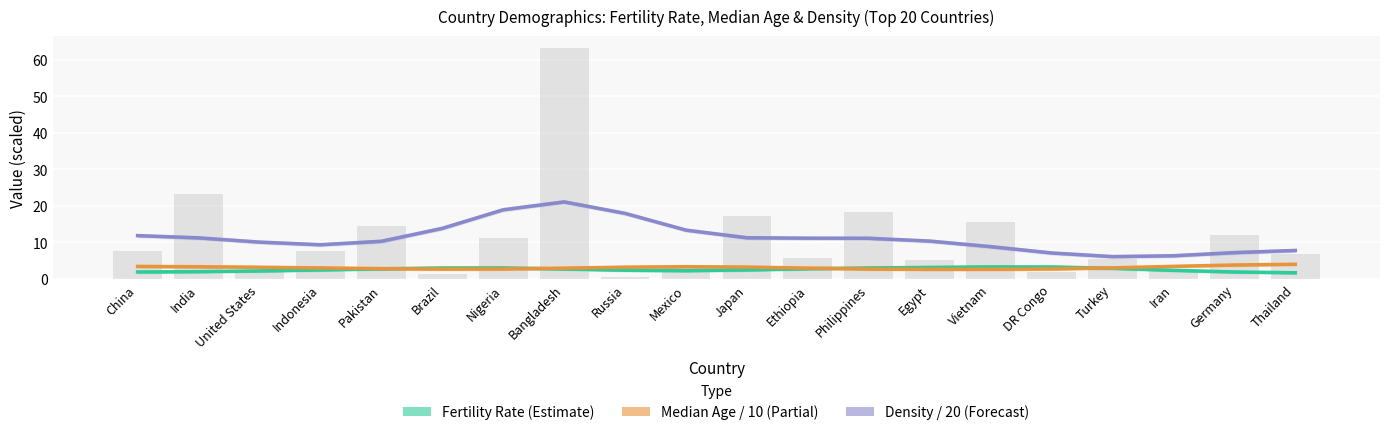

Rank the series by their maximum value, from highest to lowest.

Density / 20 (Forecast), Median Age / 10 (Partial), Fertility Rate (Estimate)